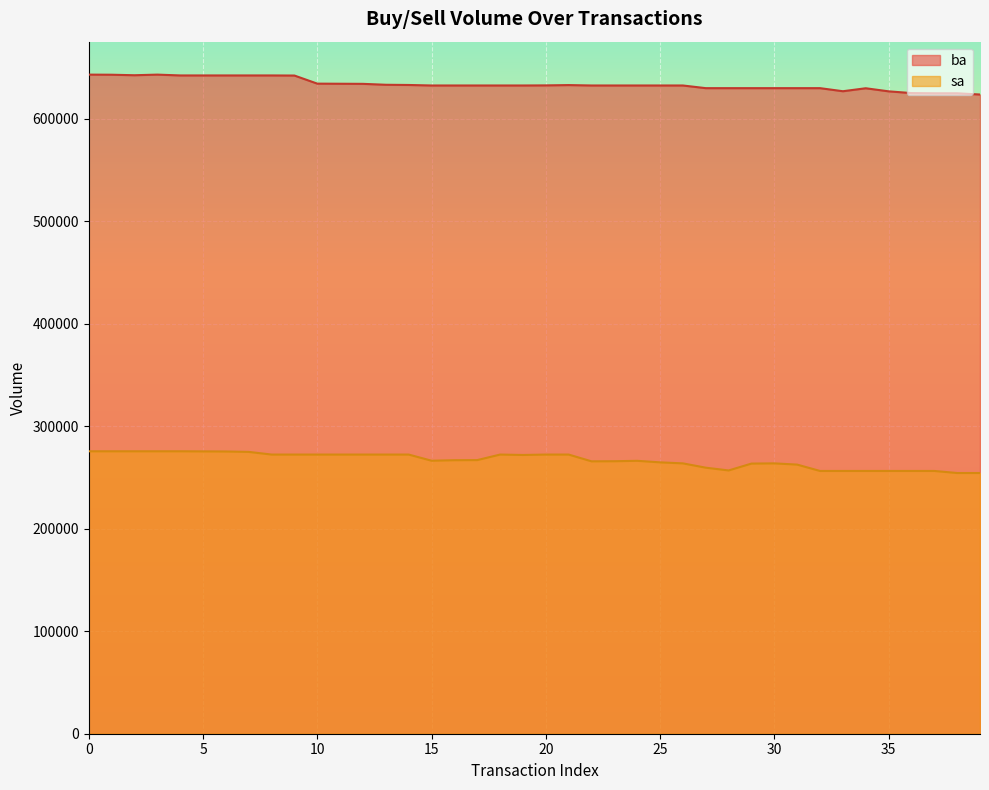

Reading right to left, what are all the values shown in this chart?

ba: 39=623500	38=624700	37=624700	36=624900	35=626600	34=629600	33=626700	32=629700	31=629700	30=629700	29=629700	28=629700	27=629700	26=632300	25=632300	24=632300	23=632300	22=632300	21=632700	20=632400	19=632300	18=632300	17=632300	16=632300	15=632300	14=632800	13=633000	12=633900	11=634000	10=634100	9=642000	8=642100	7=642100	6=642100	5=642100	4=642100	3=642900	2=642300	1=642800	0=642900
sa: 39=254300	38=254300	37=256300	36=256300	35=256300	34=256300	33=256300	32=256300	31=262500	30=263700	29=263500	28=256800	27=259500	26=263700	25=264700	24=266200	23=265800	22=265700	21=272300	20=272300	19=271900	18=272300	17=266900	16=266800	15=266300	14=272300	13=272300	12=272300	11=272300	10=272300	9=272300	8=272300	7=274900	6=275300	5=275400	4=275500	3=275500	2=275500	1=275500	0=275500